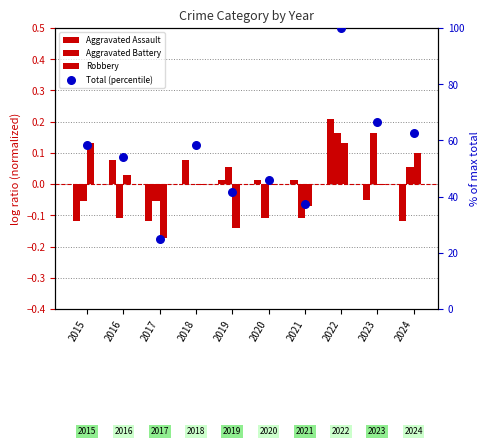

Which series has the widest spread of Y values?

Total (percentile)